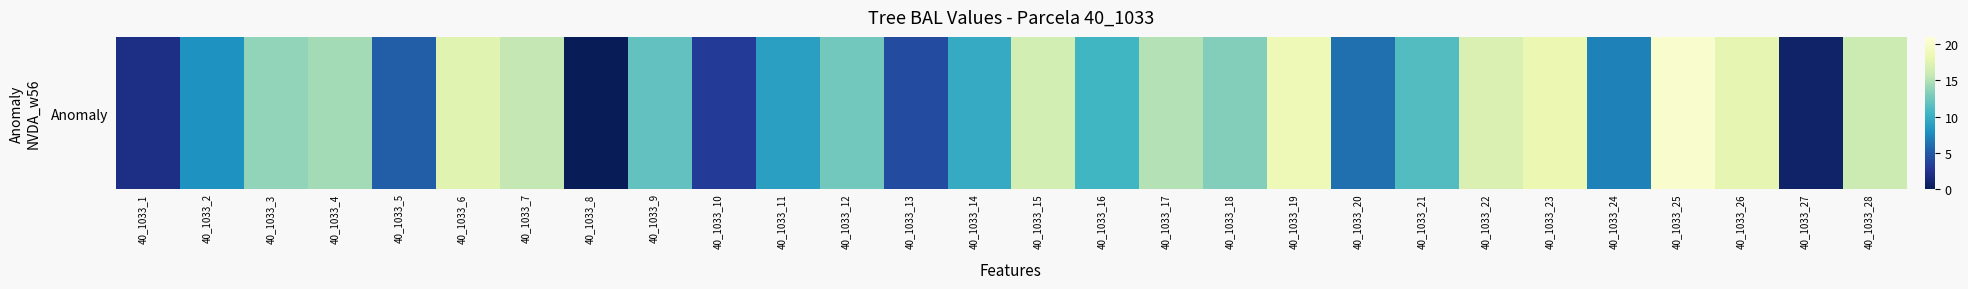

What is the change in value from 40_1033_6 to 40_1033_24?

-10.4